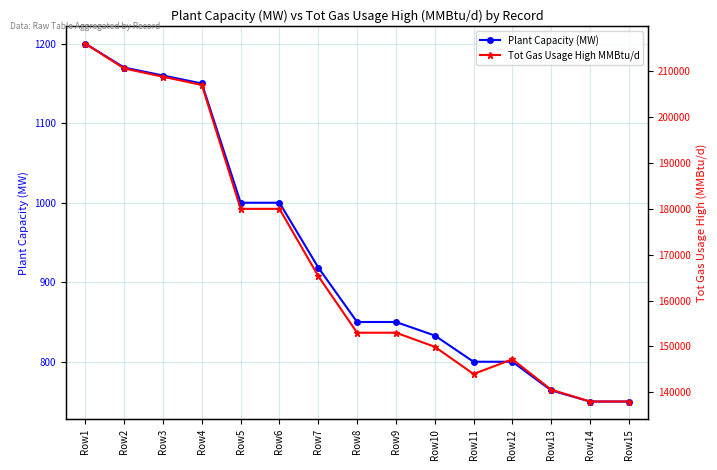

Where does the Tot Gas Usage High MMBtu/d series first go above 153000?

Row1